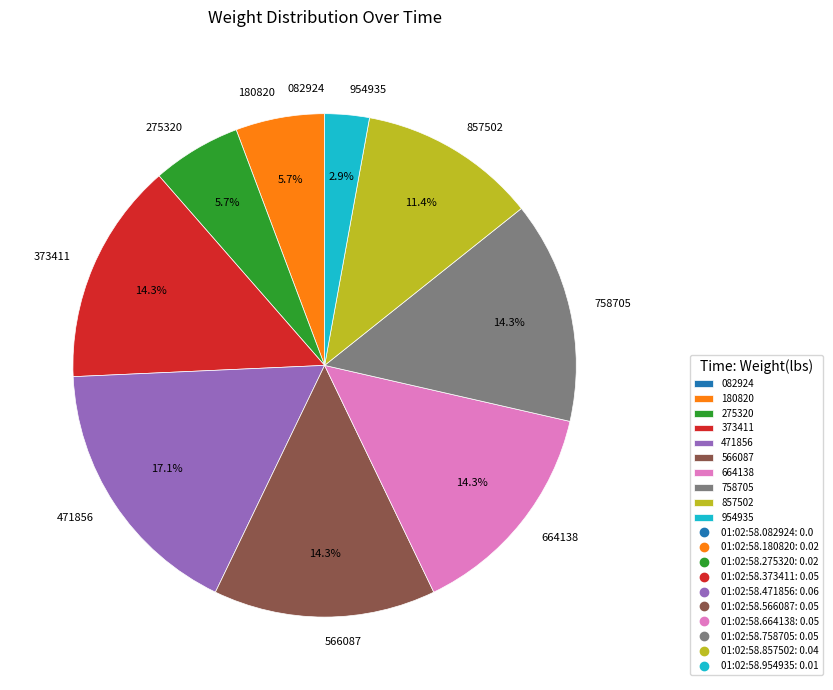

Which category has the biggest portion of the pie?

471856